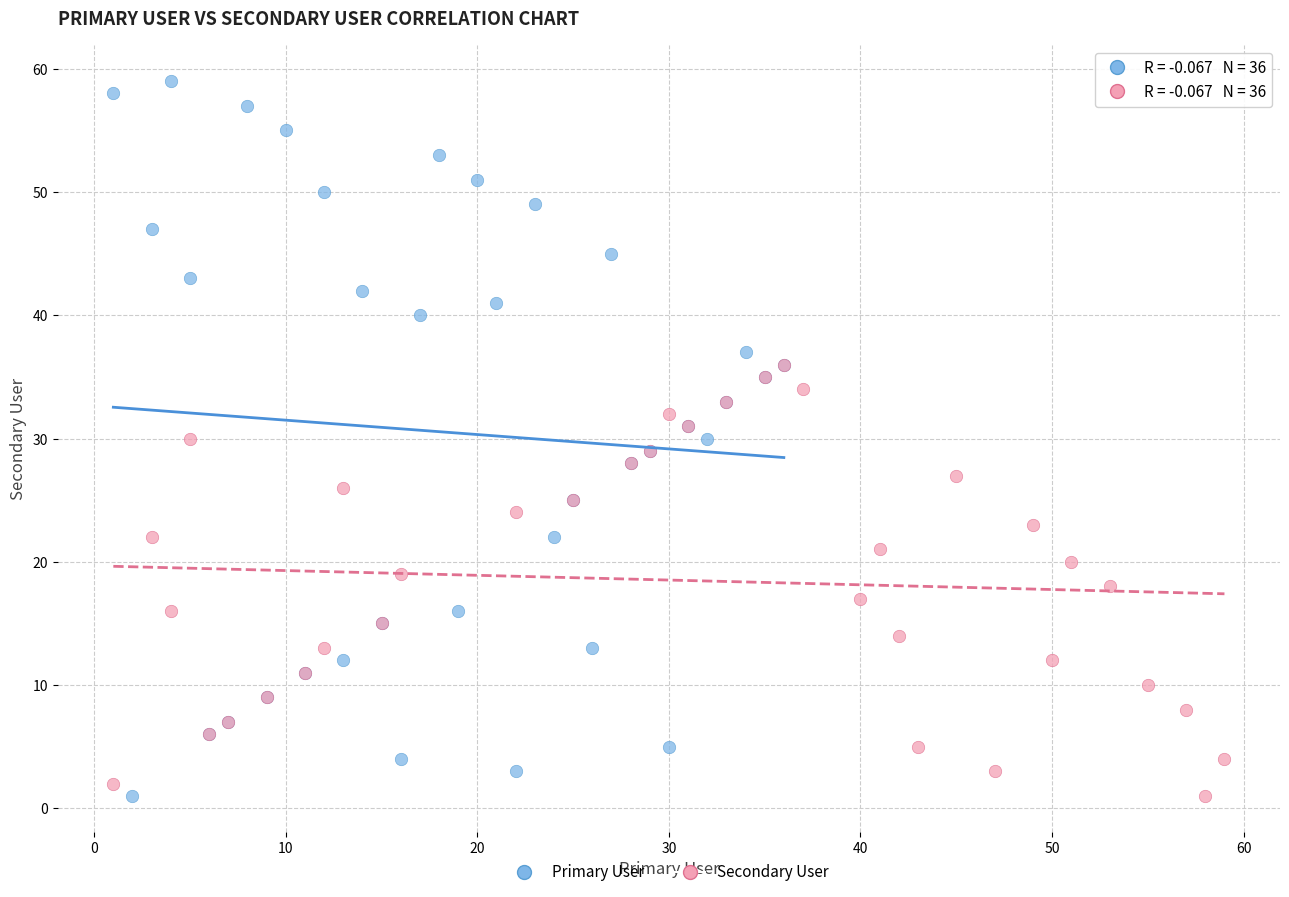

Which series reaches the maximum Y coordinate?

Primary User